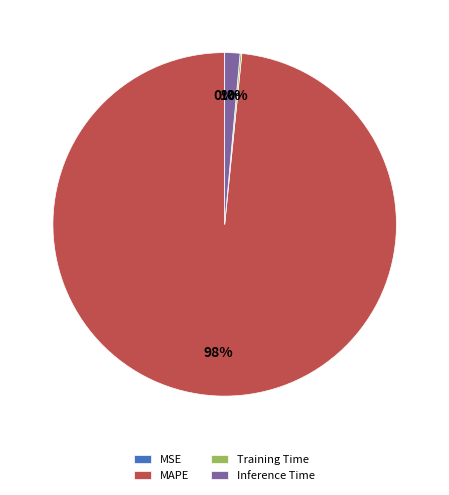

To the nearest percent, what percentage of the pie is Inference Time?

1%